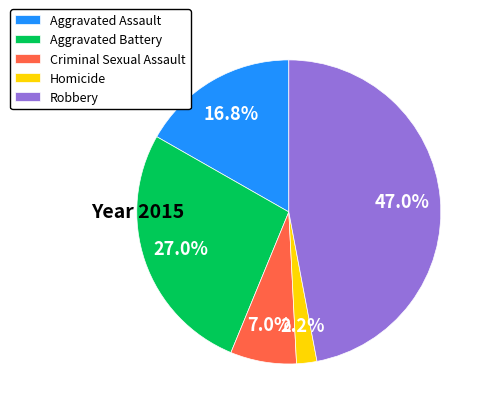

How much of the chart is everything except Aggravated Battery?

73.0%